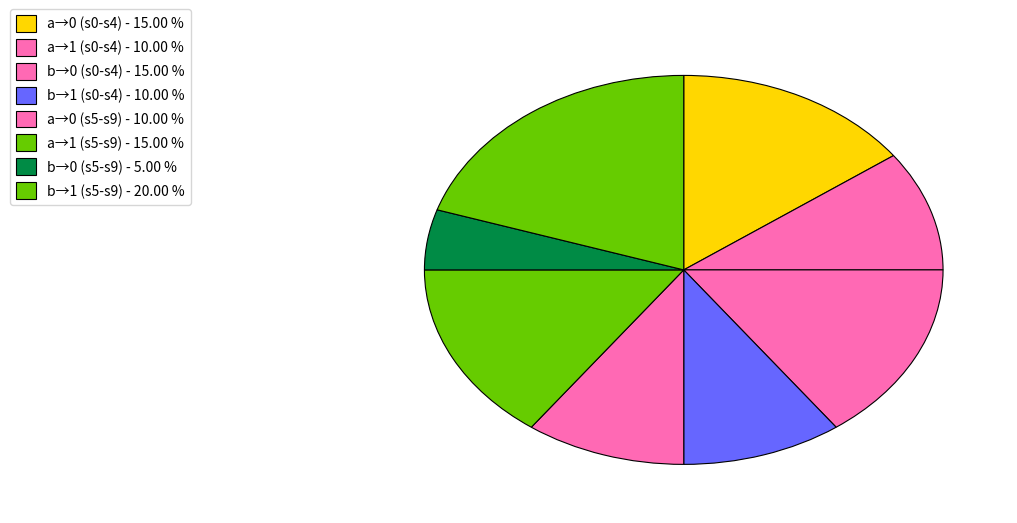

How many slices are in this pie chart?

8